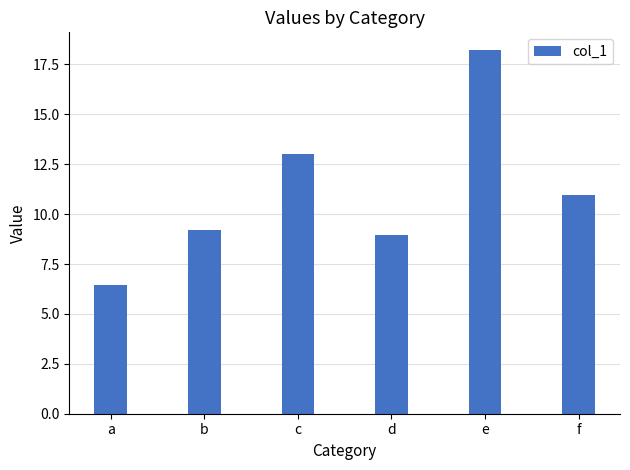

The chart shows a value of 3.8 at d. True or false?

False